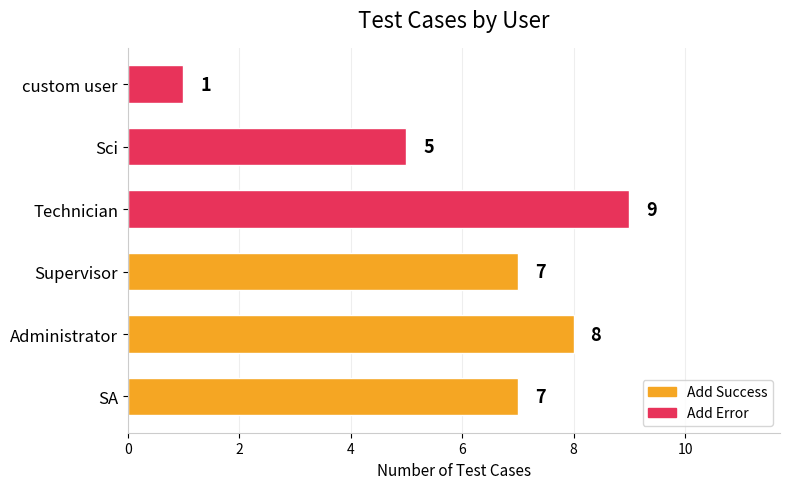

What is the greatest value displayed?

9